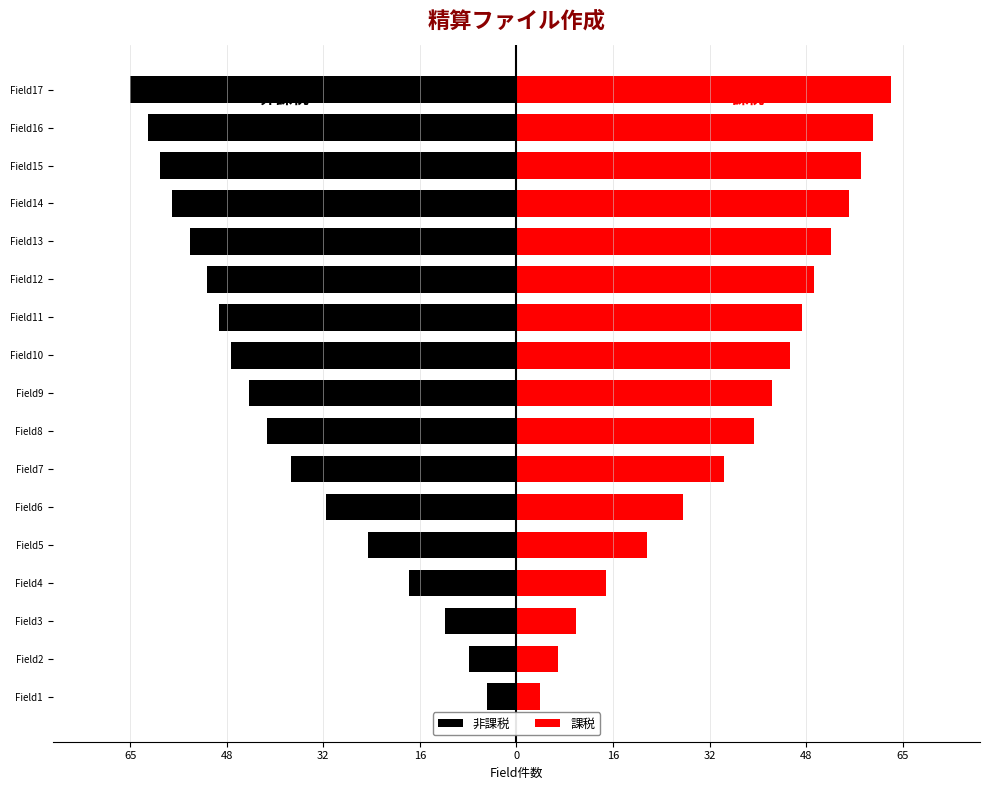

What is the difference between the maximum and minimum values in the 非課税 series?

60